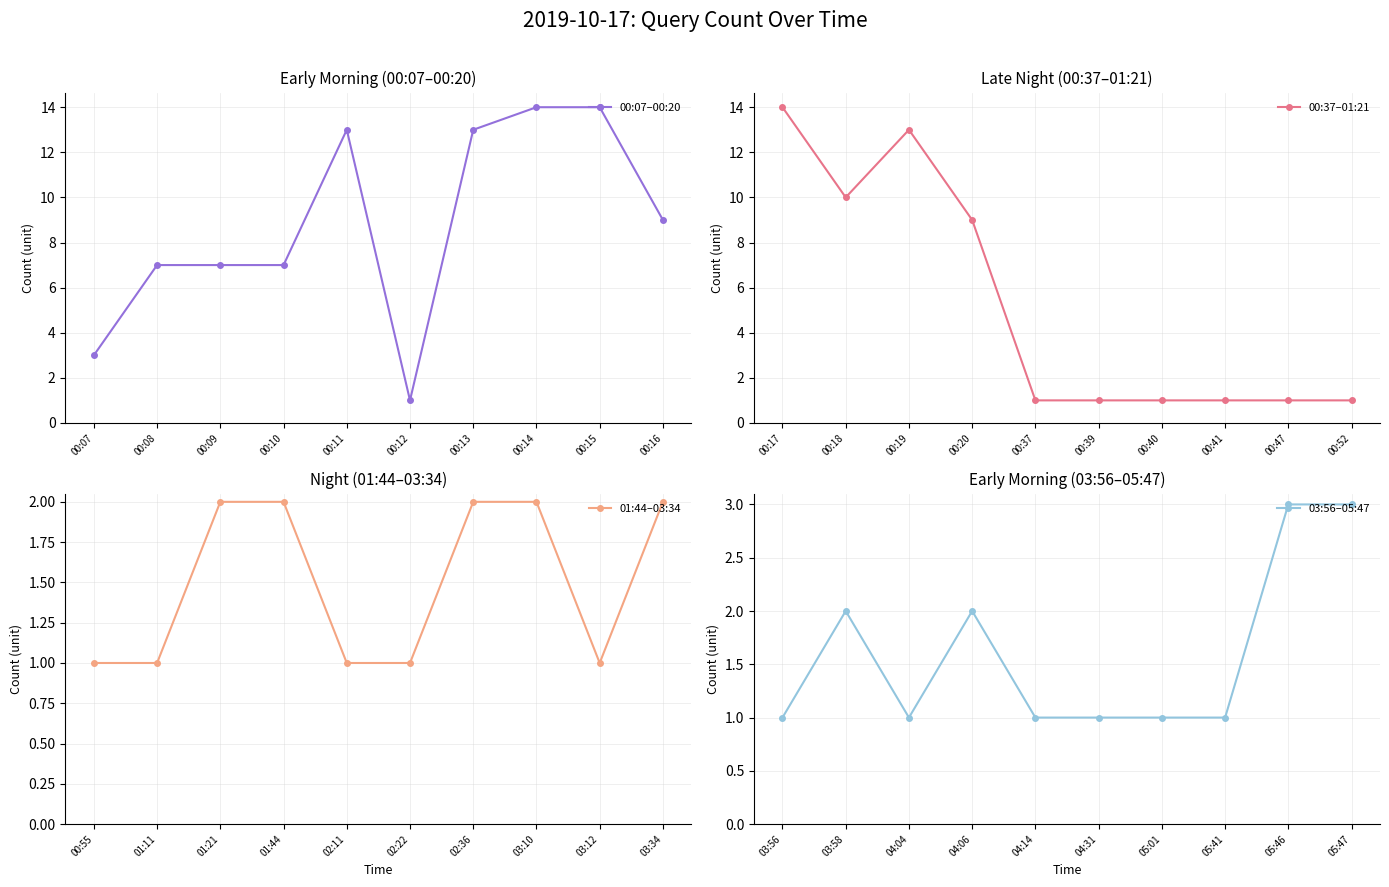

What is the maximum value for 00:37–01:21?

14